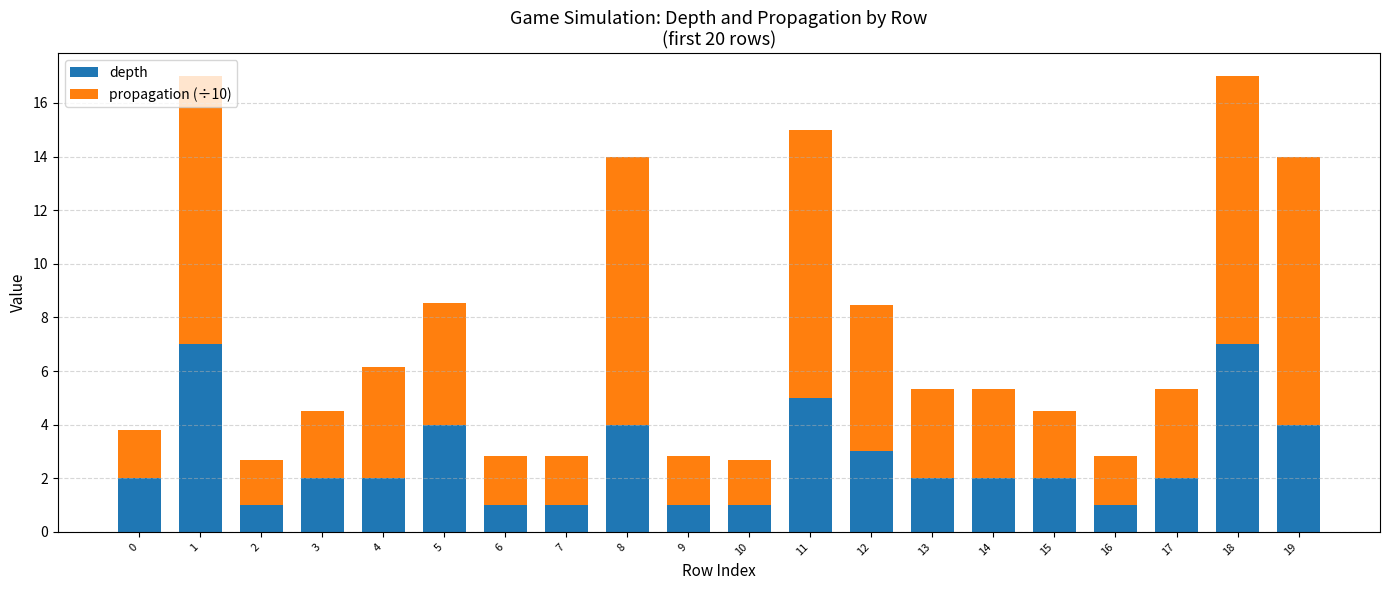

What is the difference between the depth values at 10 and 18?

6.0